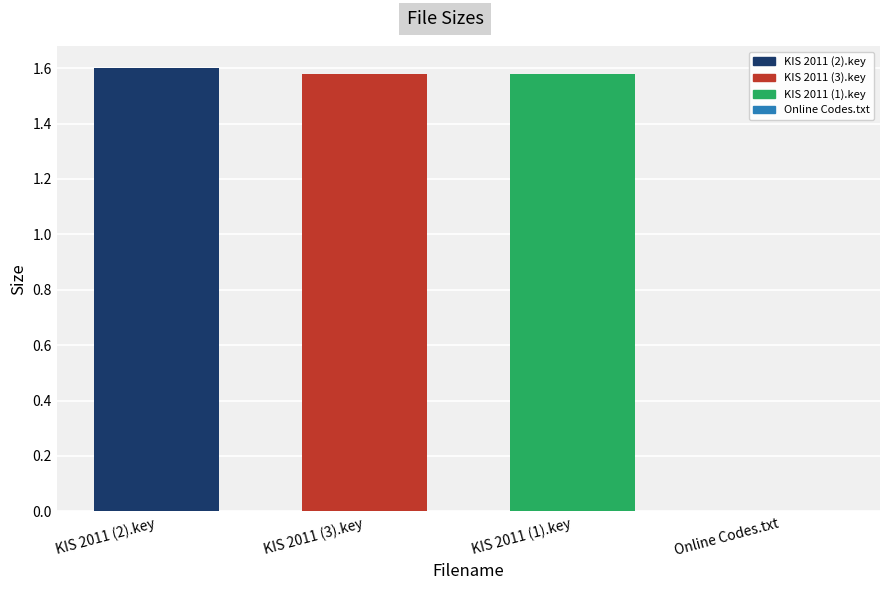

The value of KIS 2011 (2).key at KIS 2011 (3).key is 1.6. True or false?

True